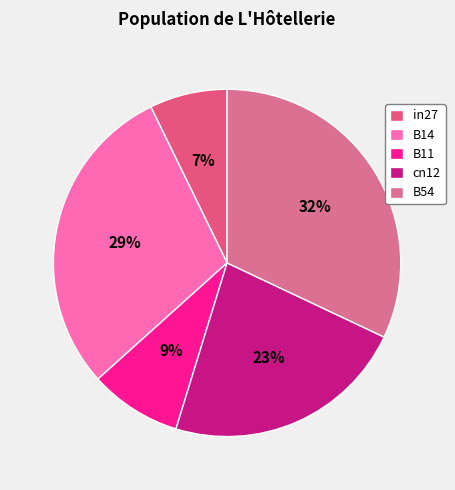

Combined, what portion of the pie is in27 and B14?

36.7%